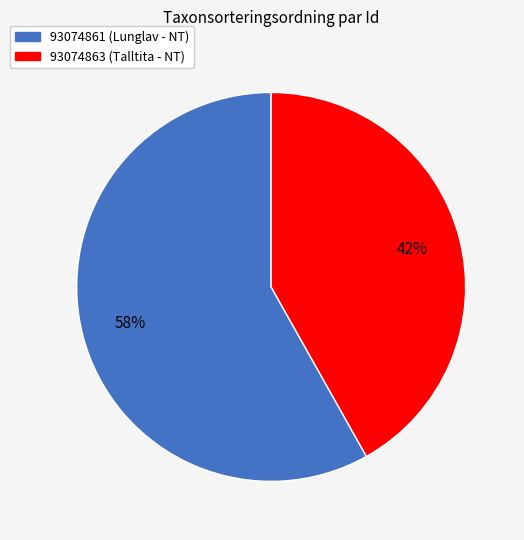

What is the smallest slice in the pie chart?

93074863 (Talltita - NT)